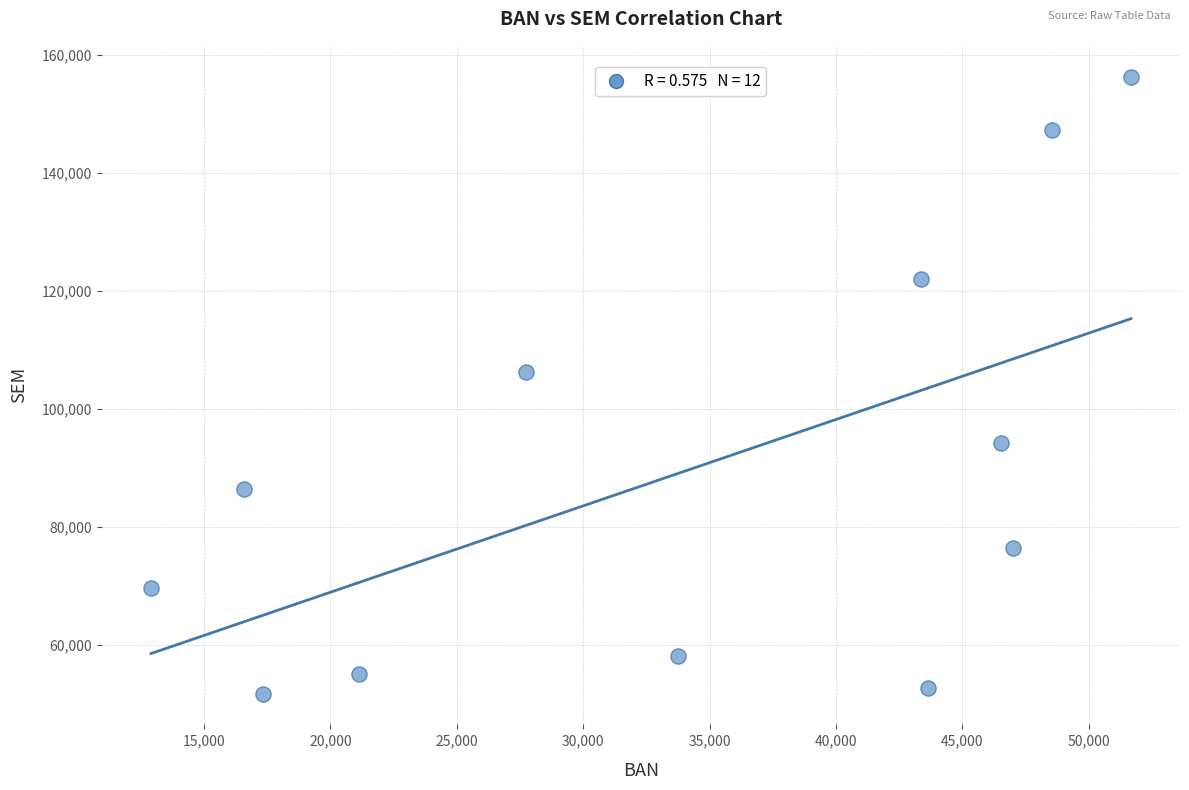

What is the average X value?

34183.0